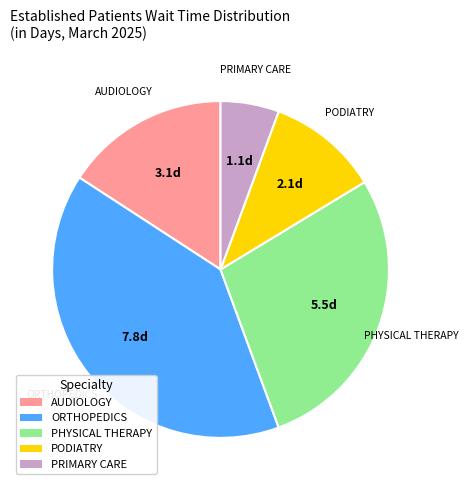

Is there a majority slice in this chart?

No